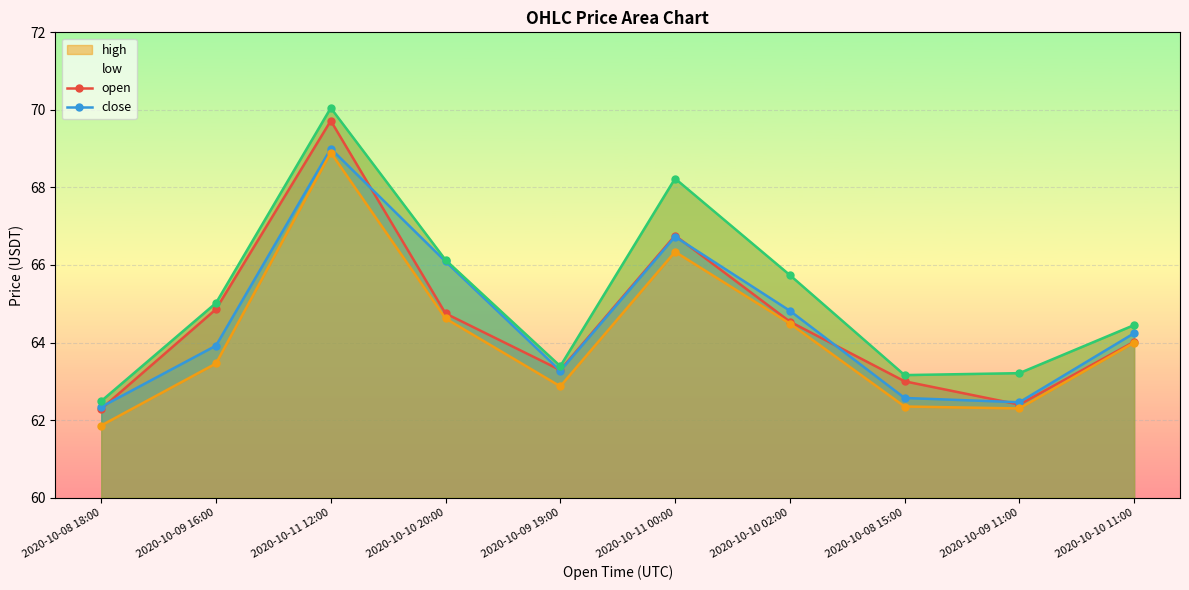

What is the difference between the close values at 2020-10-09 19:00 and 2020-10-11 00:00?

3.5